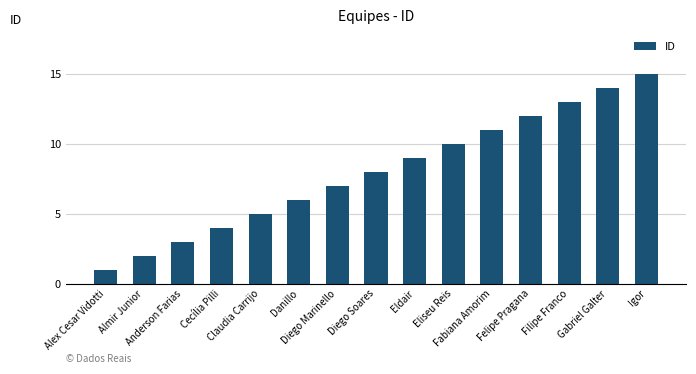

What is the difference between the values at Anderson Farias and Cecília Pilli?

1